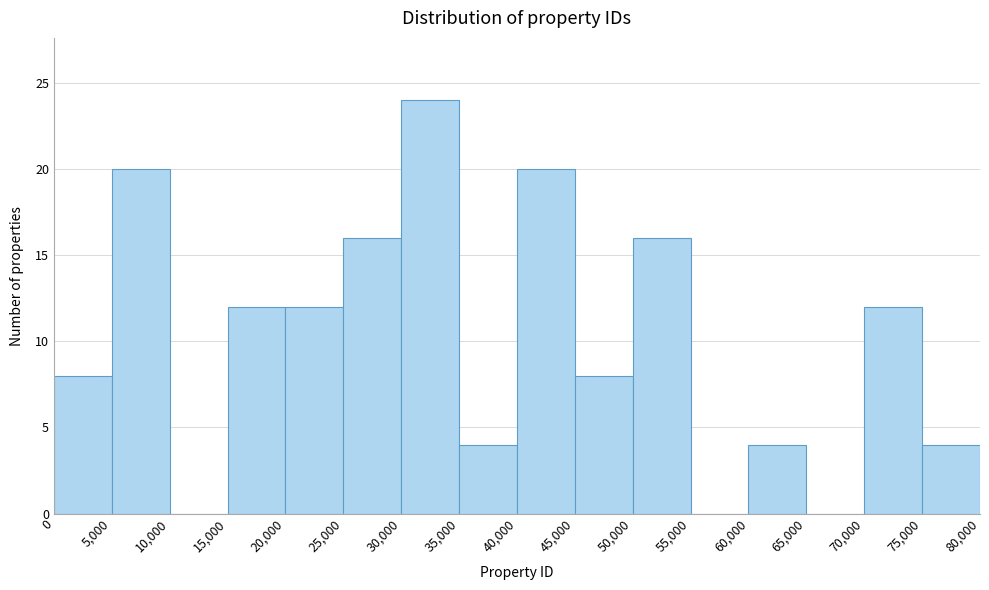

Over which range of the x-axis is the bar tallest?

30,000 to 35,000